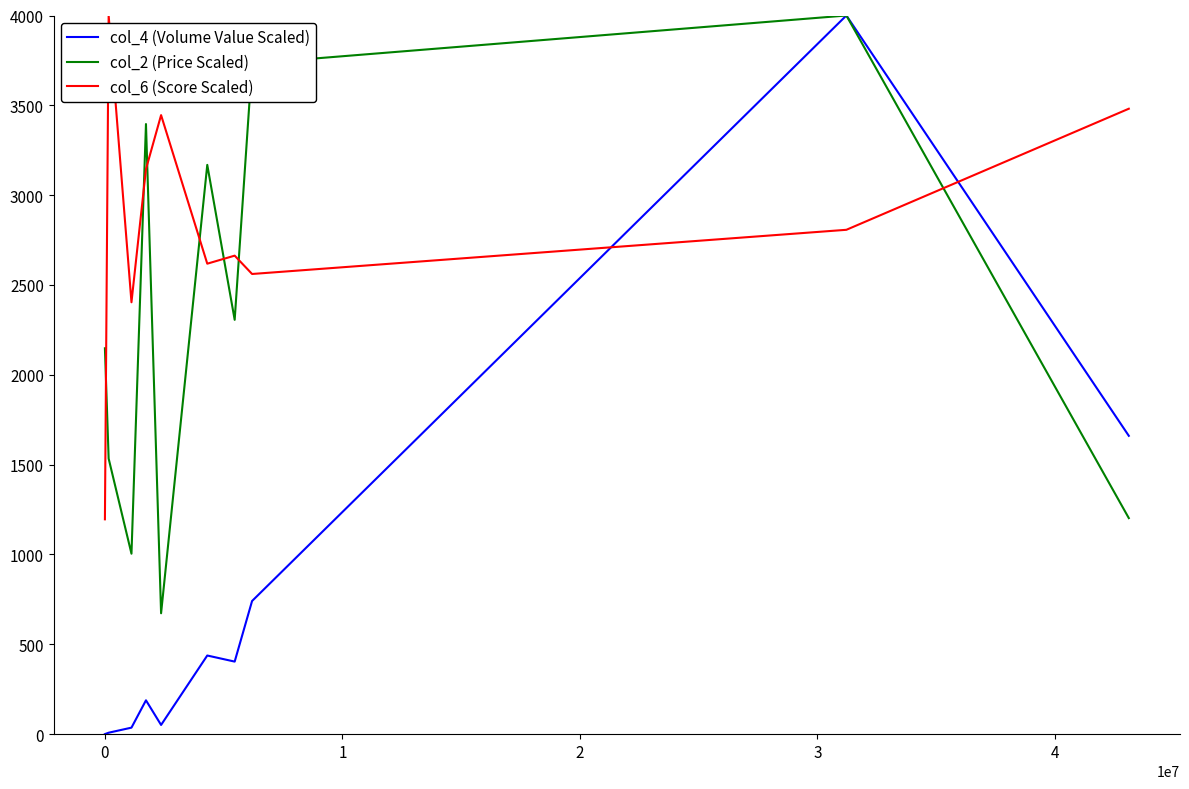

How many lines are shown in the chart?

3